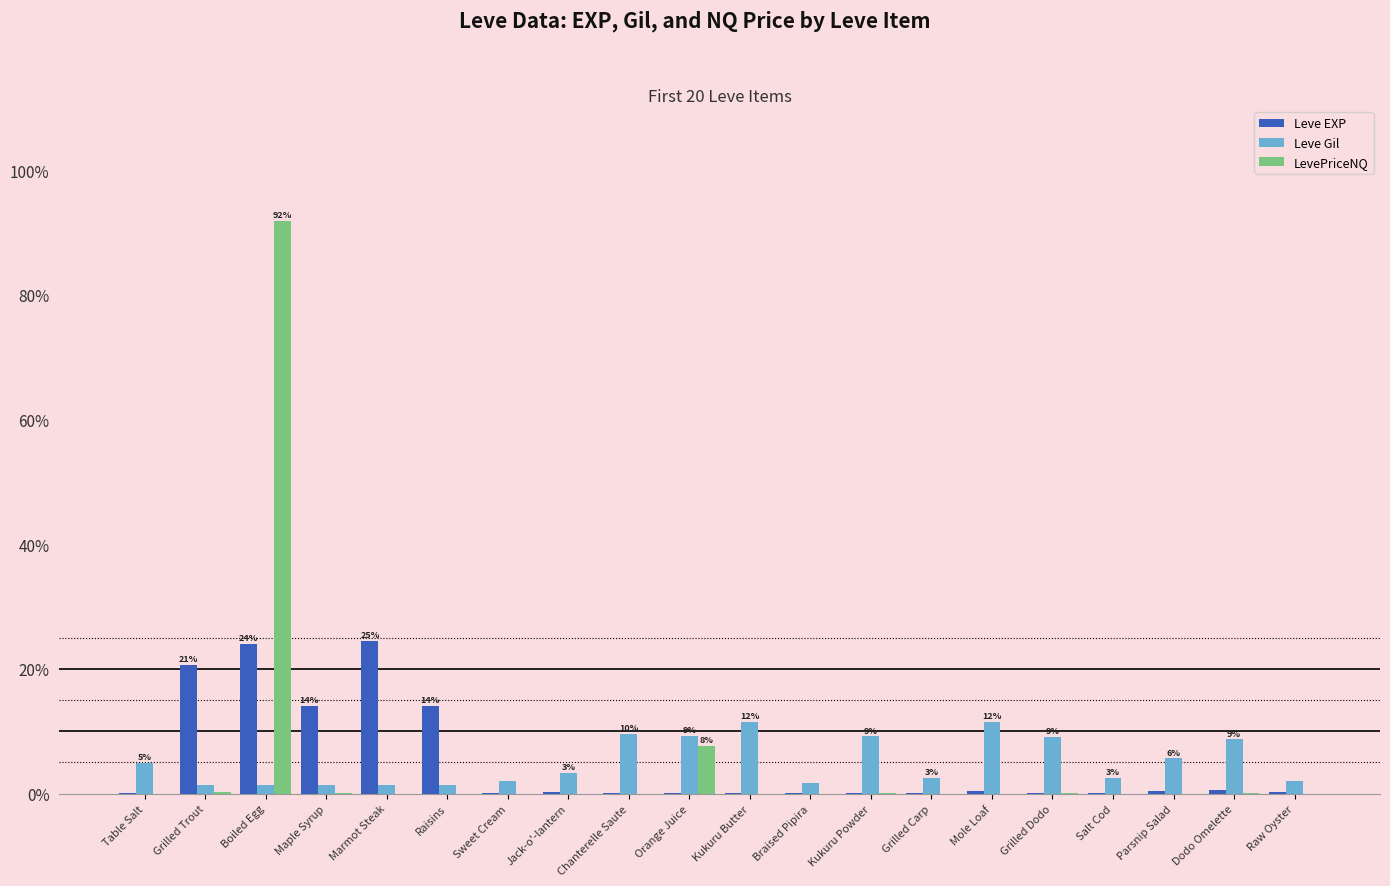

Is it true that Leve EXP equals 0.3 at Raw Oyster?

True